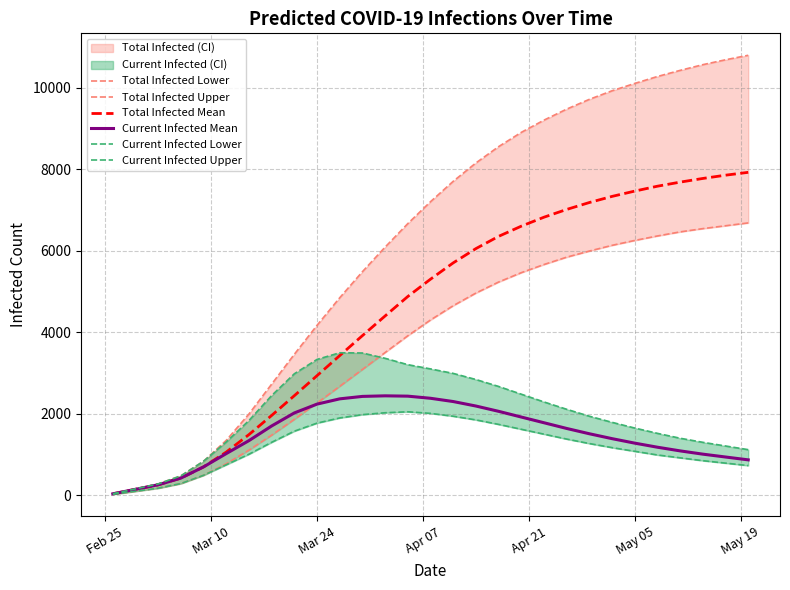

What is the highest value of the Total Infected Mean series?

7920